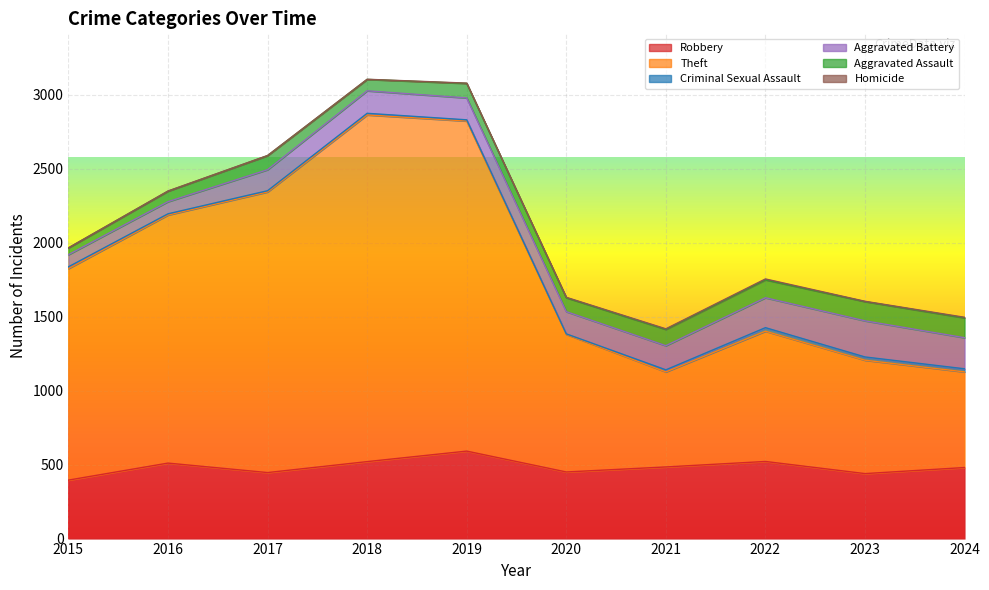

What is the value of the Aggravated Battery point at the 5th from the left?

148